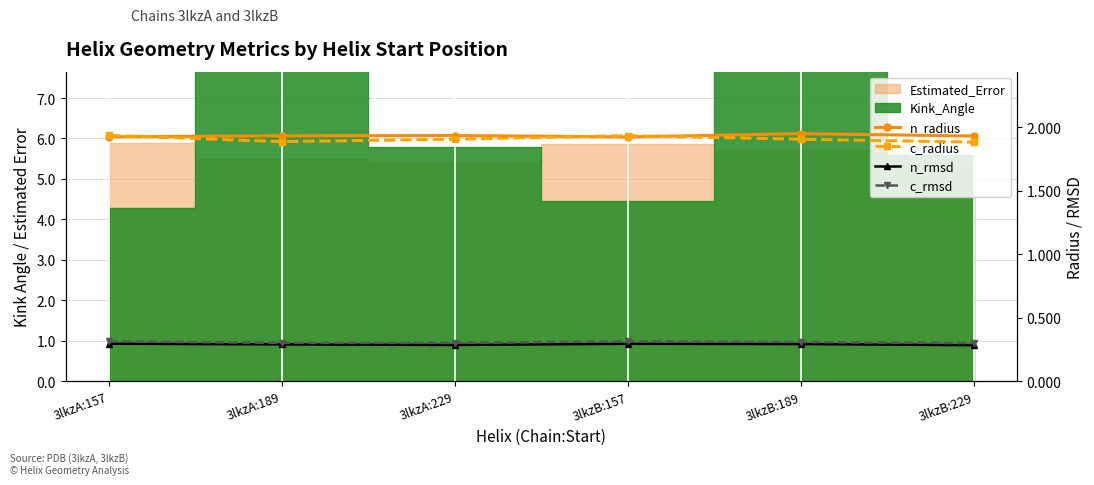

The value of c_radius at 3lkzA:189 is 1.9. True or false?

True